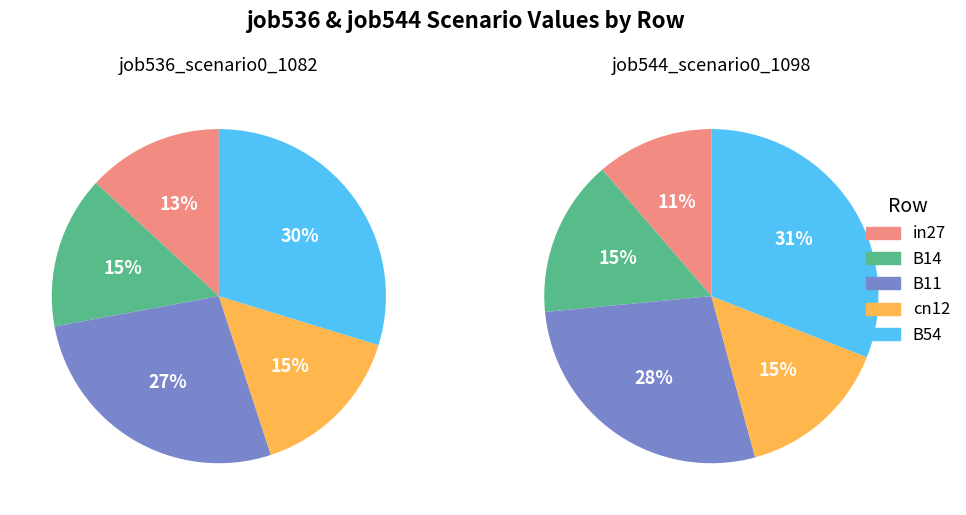

True or false: B11 accounts for 28% of the total.

True